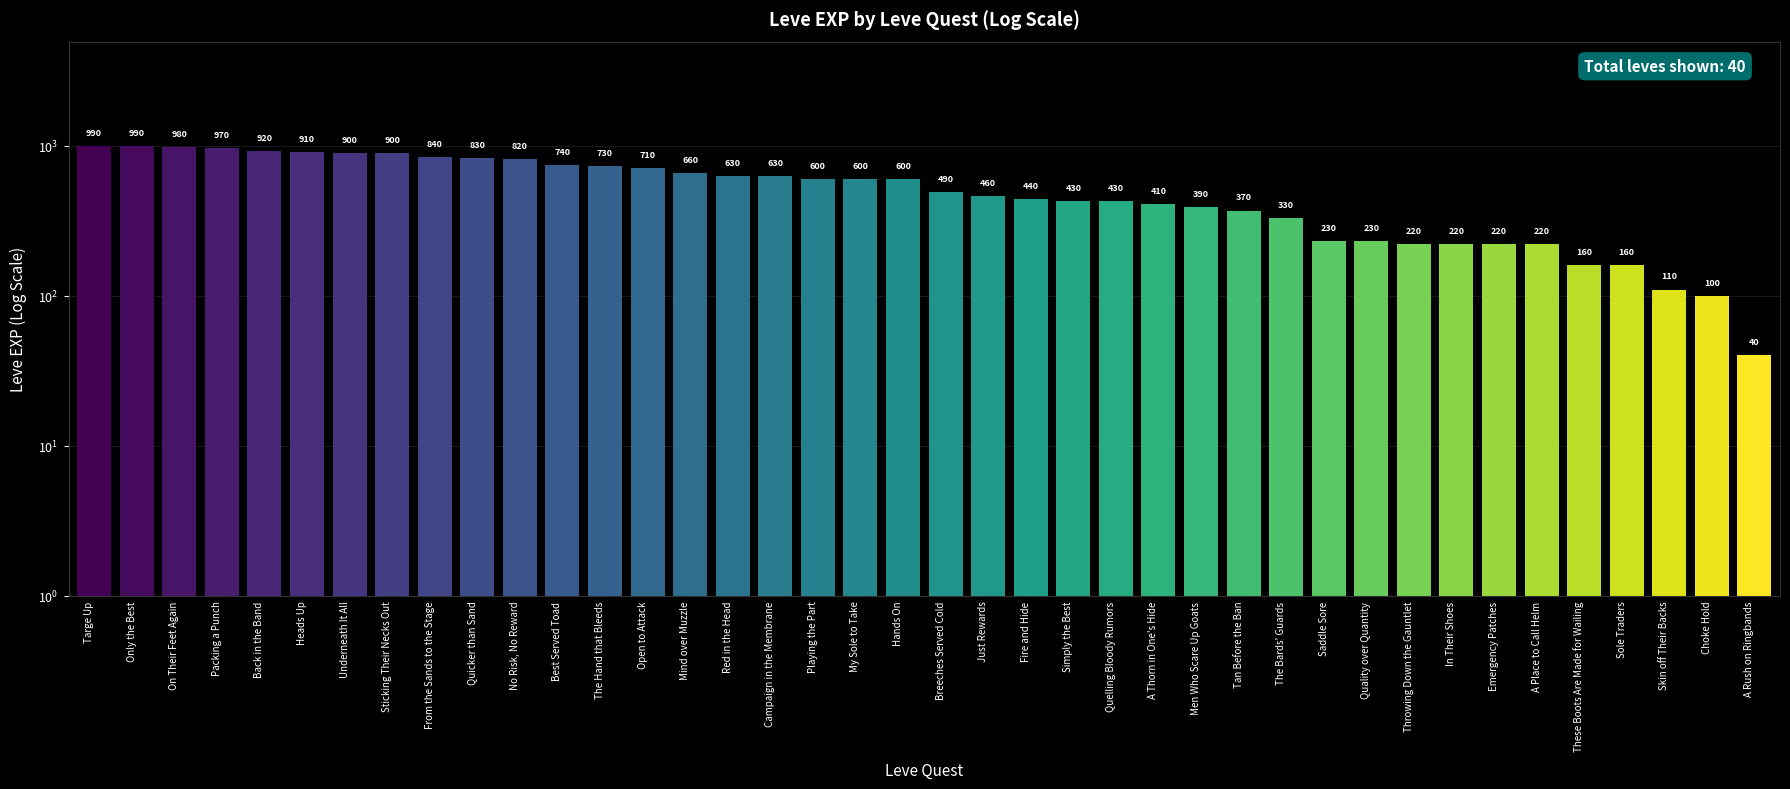

Are the bars grouped side by side (vs. stacked)?

No